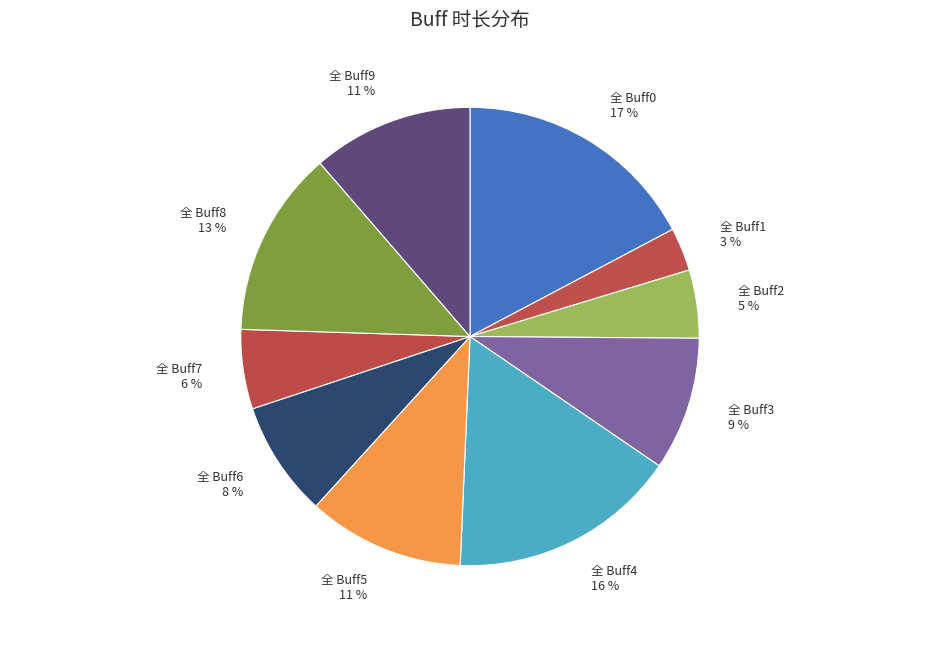

Which category has the biggest portion of the pie?

全 Buff0